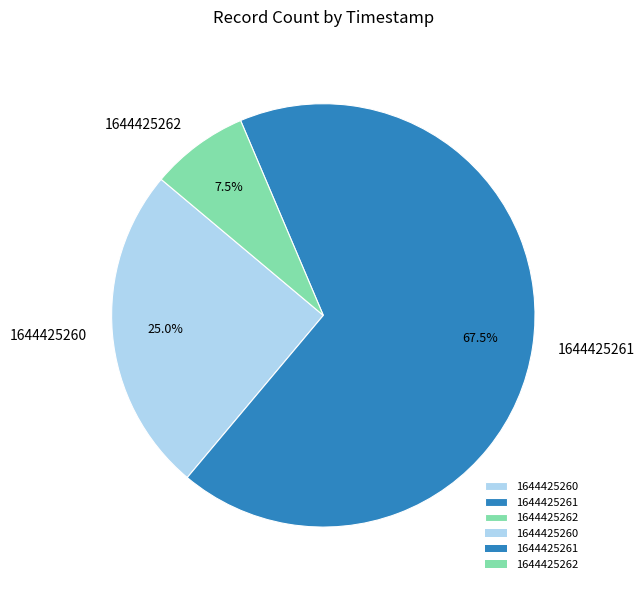

What is the largest slice in the pie chart?

1644425261